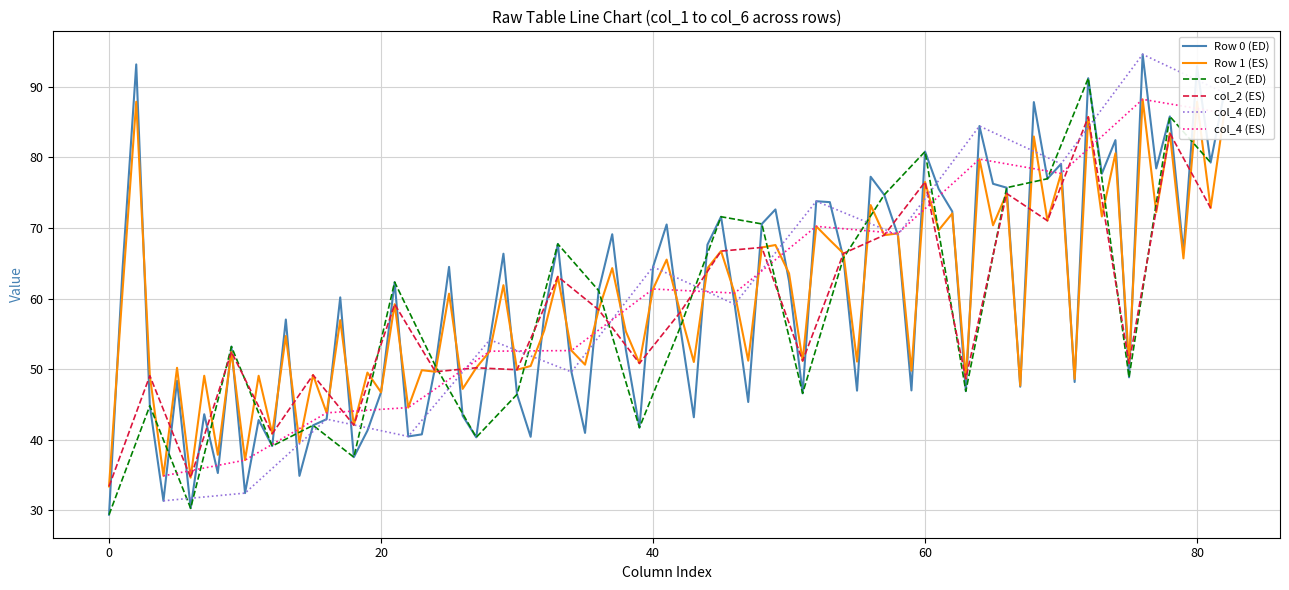

What is the maximum value for Row 0 (ED)?

94.6